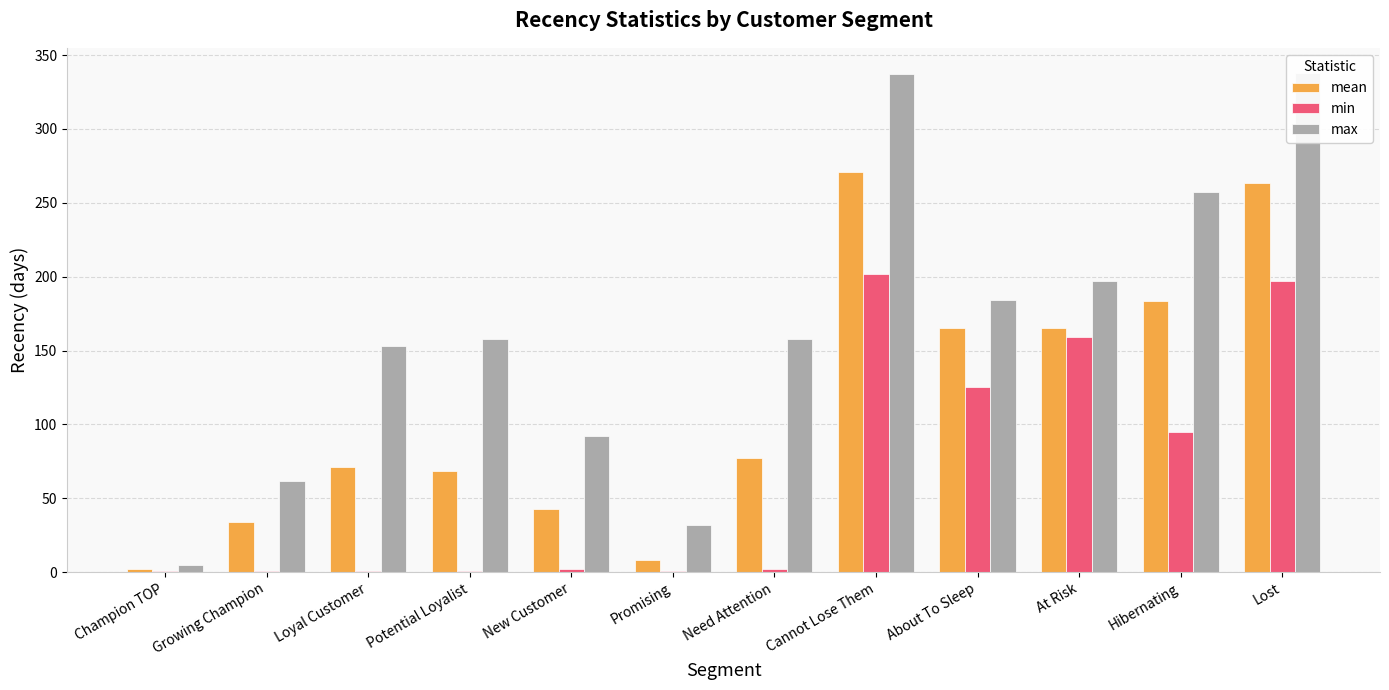

What is the label of the 10th bar from the left?

At Risk